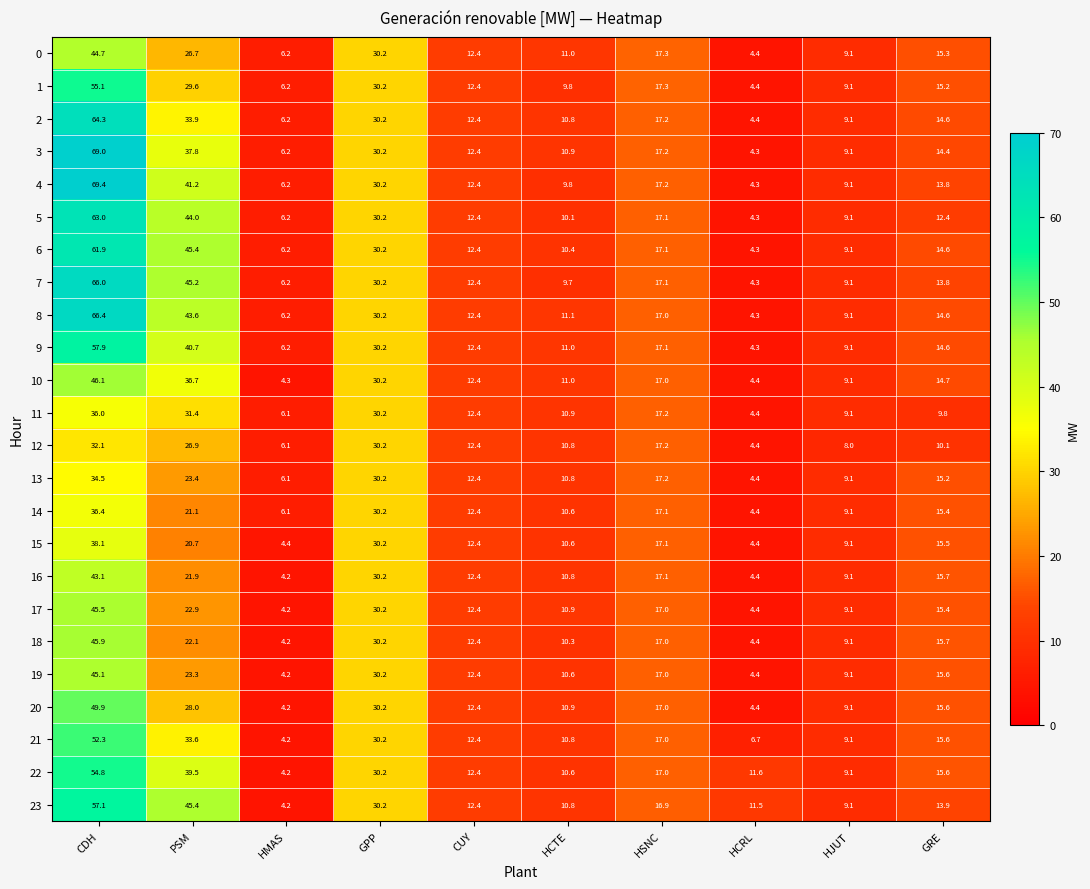

How many values in the 22 series exceed 15?

5